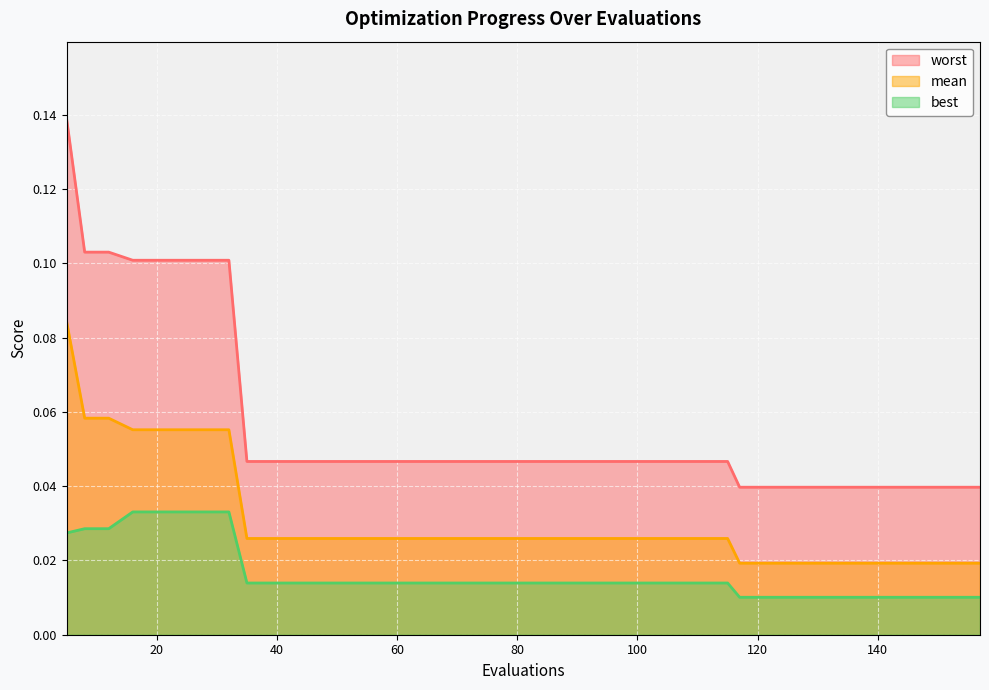

Which has a higher value, 153 or 121?

153